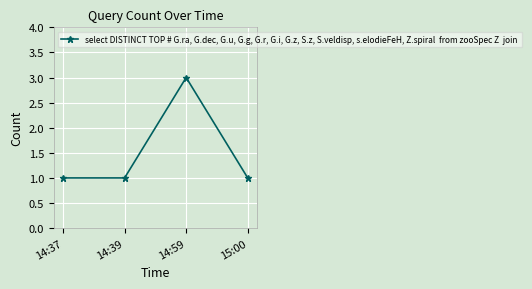

Which label corresponds to the largest value in the chart?

14:59